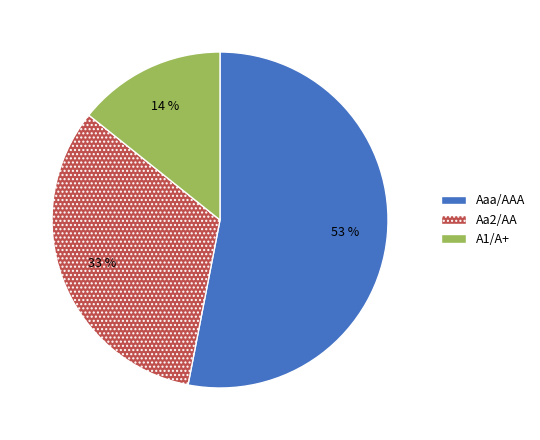

Is the sum of A1/A+ and Aaa/AAA greater than half?

Yes